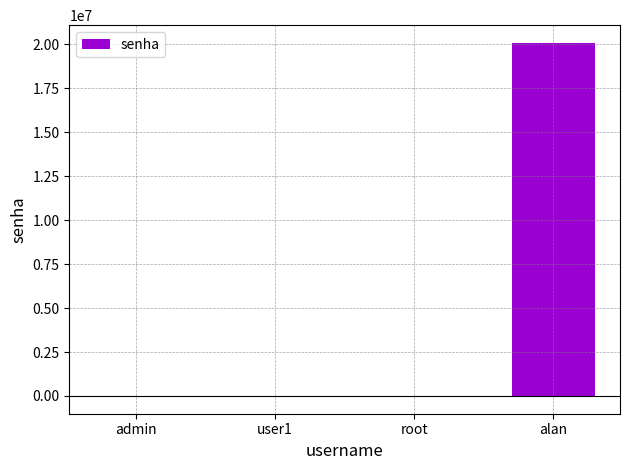

Which has a higher value, alan or admin?

alan